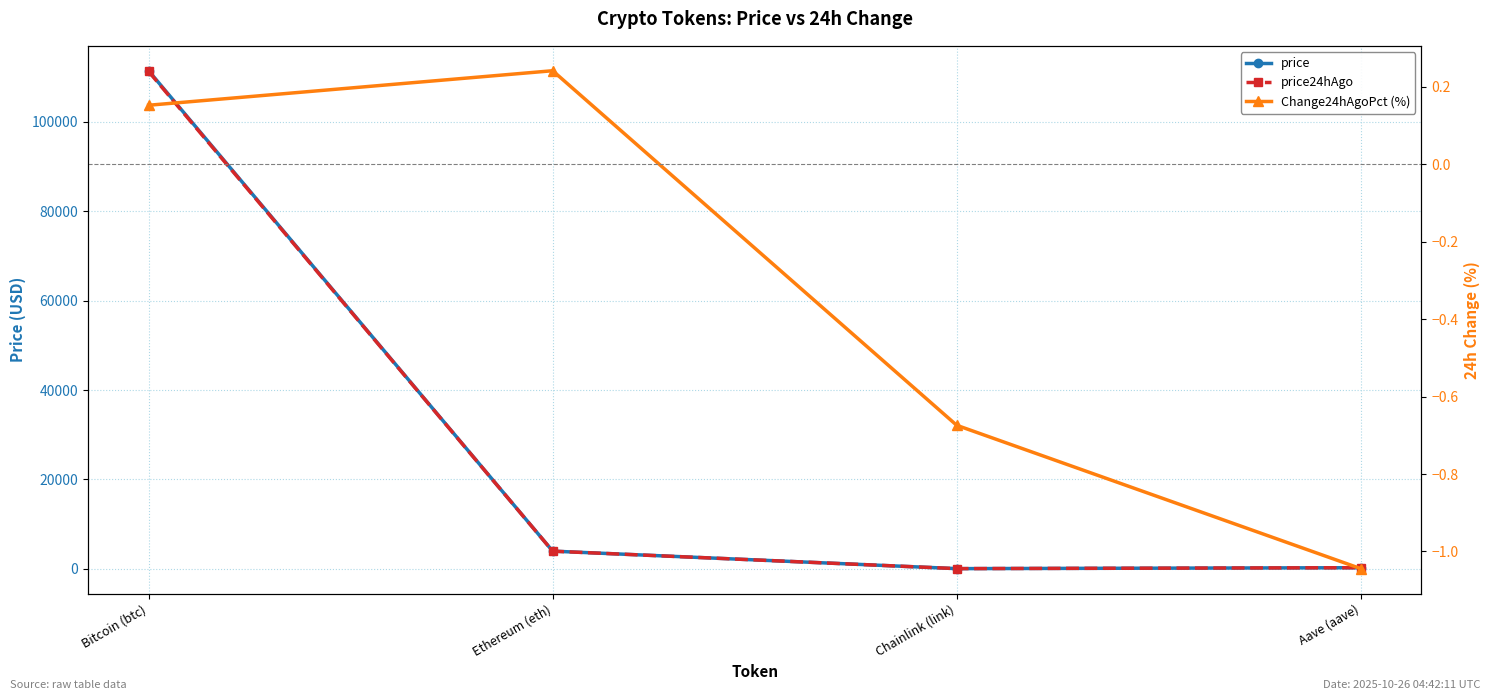

Reading left to right, what are all the values shown in this chart?

price: 111463.0	3935.1	17.8	225.0
price24hAgo: 111293.0	3925.6	17.9	227.4
Change24hAgoPct (%): 0.2	0.2	-0.7	-1.0